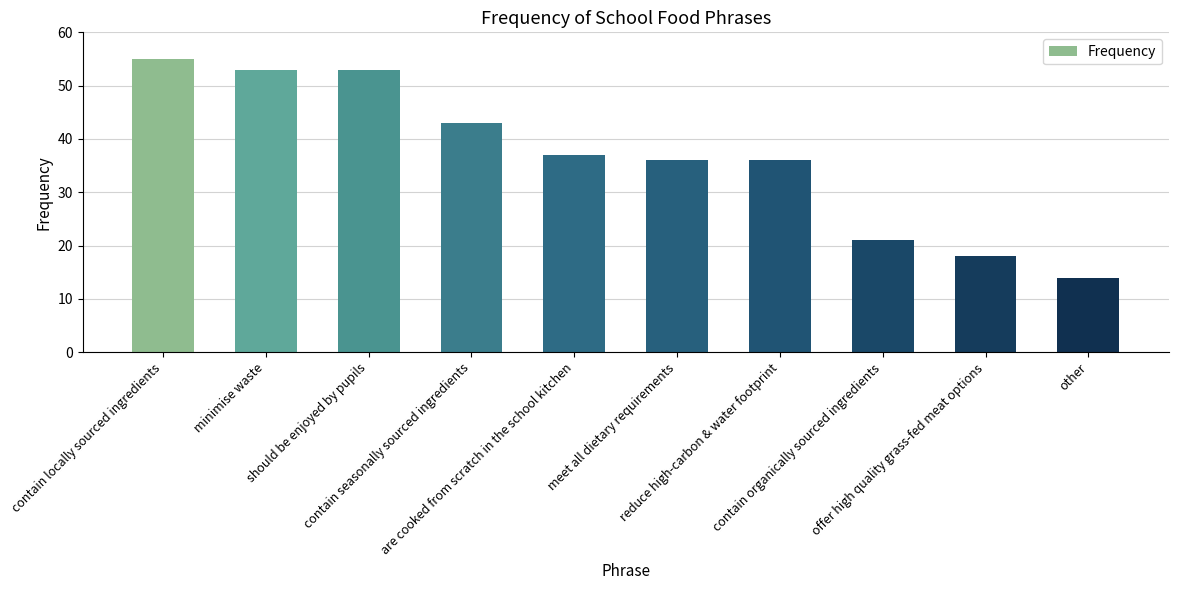

Is it true that the value at are cooked from scratch in the school kitchen is 37?

True